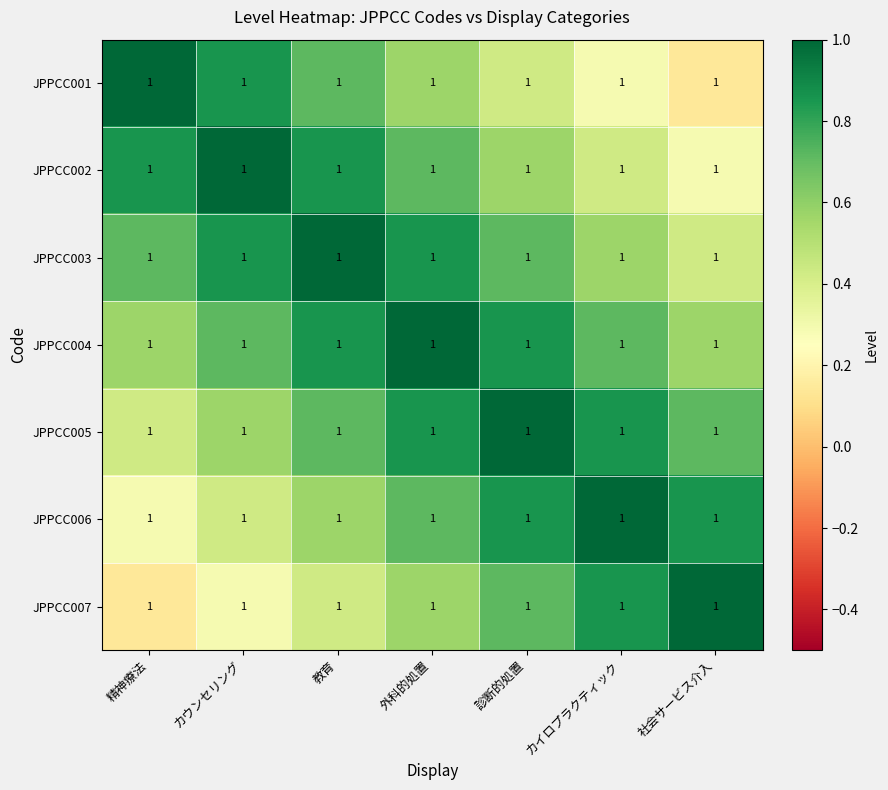

Reading left to right, extract all data points from this chart.

JPPCC001: 精神療法=1.0	カウンセリング=1.0	教育=1.0	外科的処置=1.0	診断的処置=1.0	カイロプラクティック=1.0	社会サービス介入=1.0
JPPCC002: 精神療法=1.0	カウンセリング=1.0	教育=1.0	外科的処置=1.0	診断的処置=1.0	カイロプラクティック=1.0	社会サービス介入=1.0
JPPCC003: 精神療法=1.0	カウンセリング=1.0	教育=1.0	外科的処置=1.0	診断的処置=1.0	カイロプラクティック=1.0	社会サービス介入=1.0
JPPCC004: 精神療法=1.0	カウンセリング=1.0	教育=1.0	外科的処置=1.0	診断的処置=1.0	カイロプラクティック=1.0	社会サービス介入=1.0
JPPCC005: 精神療法=1.0	カウンセリング=1.0	教育=1.0	外科的処置=1.0	診断的処置=1.0	カイロプラクティック=1.0	社会サービス介入=1.0
JPPCC006: 精神療法=1.0	カウンセリング=1.0	教育=1.0	外科的処置=1.0	診断的処置=1.0	カイロプラクティック=1.0	社会サービス介入=1.0
JPPCC007: 精神療法=1.0	カウンセリング=1.0	教育=1.0	外科的処置=1.0	診断的処置=1.0	カイロプラクティック=1.0	社会サービス介入=1.0